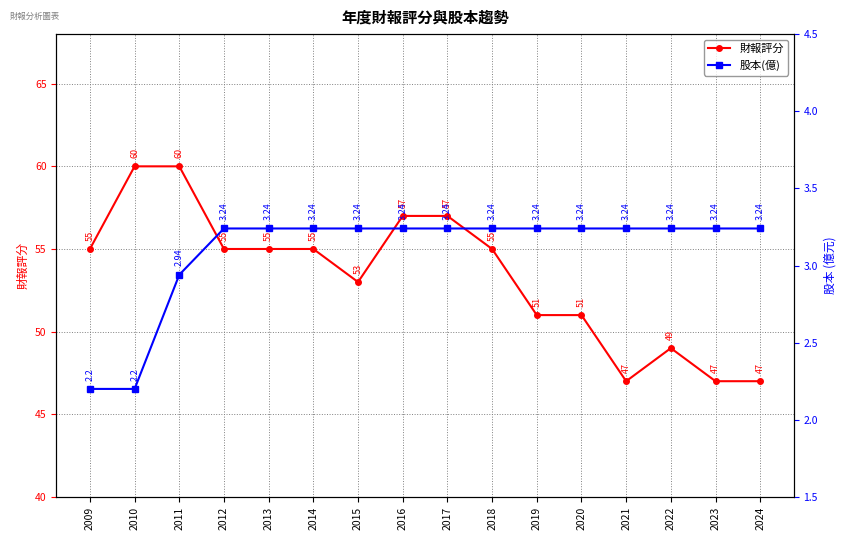

What is the value of the 股本(億) point at the 7th from the left?

3.2